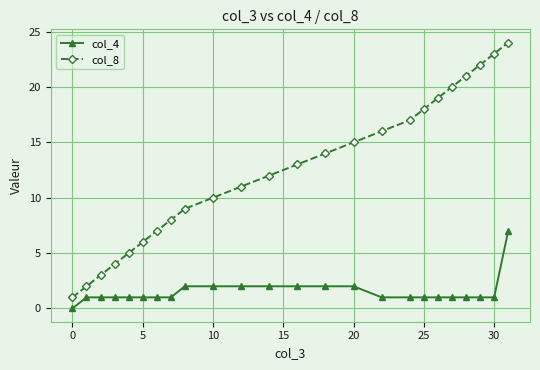

Rank the series by their maximum value, from lowest to highest.

col_4, col_8